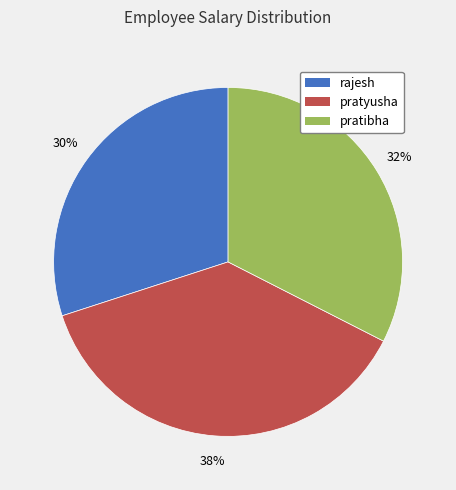

Which category has the smallest portion of the pie?

rajesh